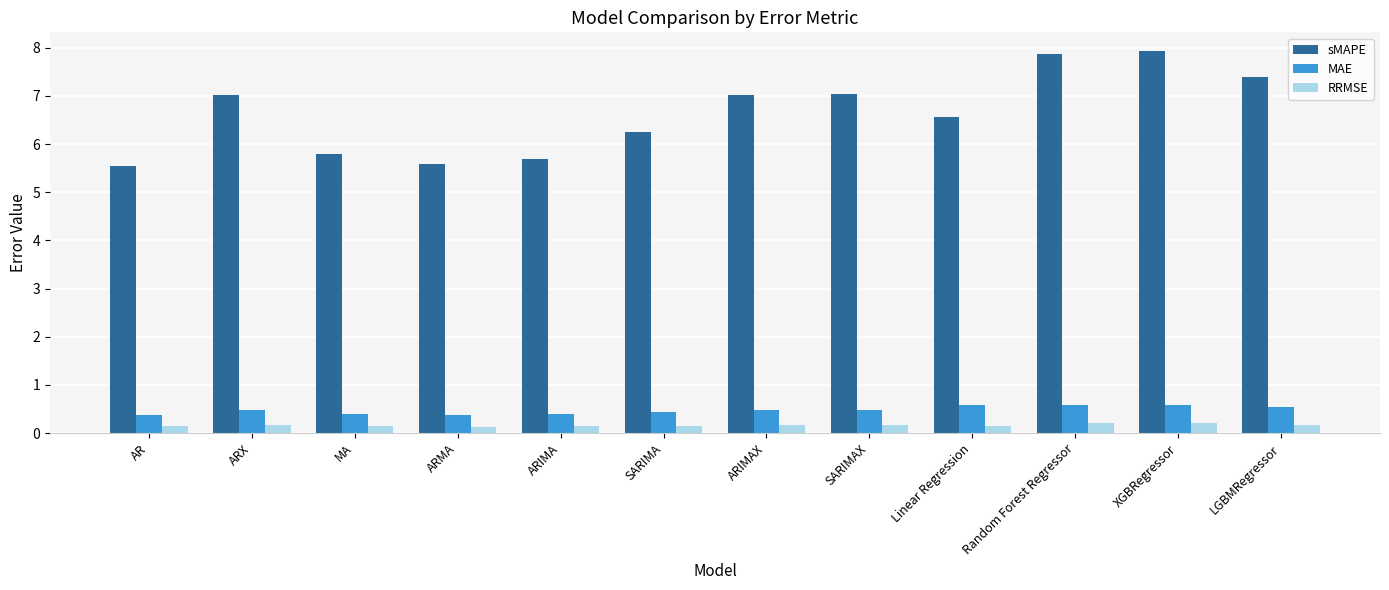

Count the number of categories in the chart.

12